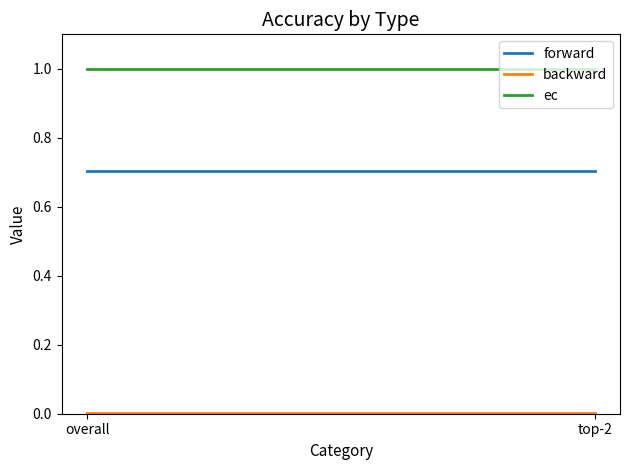

Reading right to left, list all the values displayed in this chart.

forward: 0.7	0.7
backward: 0.0	0.0
ec: 1.0	1.0